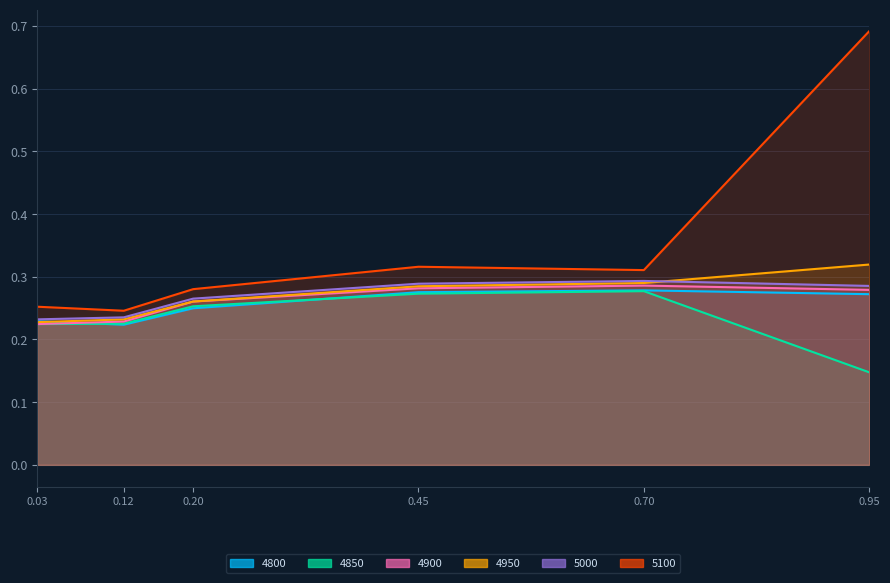

The value of 5000 at 0.03 is 0.2. True or false?

True